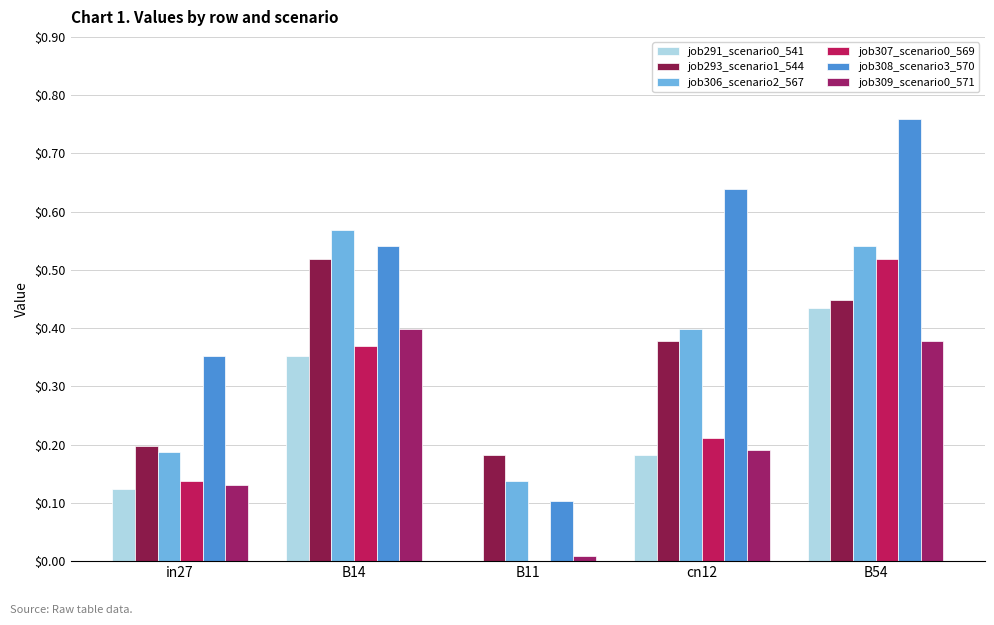

Rank the categories by job307_scenario0_569 value from lowest to highest.

B11, in27, cn12, B14, B54